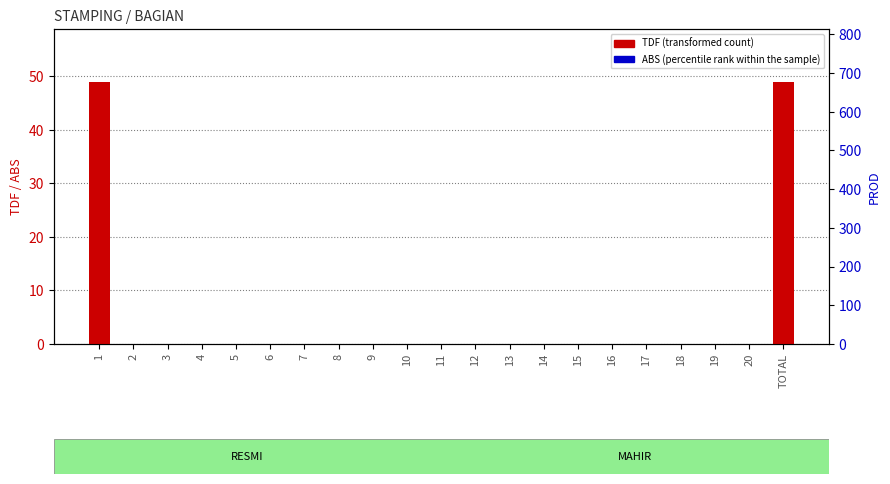

Reading left to right, what are all the values shown in this chart?

TDF: 49	0	0	0	0	0	0	0	0	0	0	0	0	0	0	0	0	0	0	0	49
ABS: 0	0	0	0	0	0	0	0	0	0	0	0	0	0	0	0	0	0	0	0	0